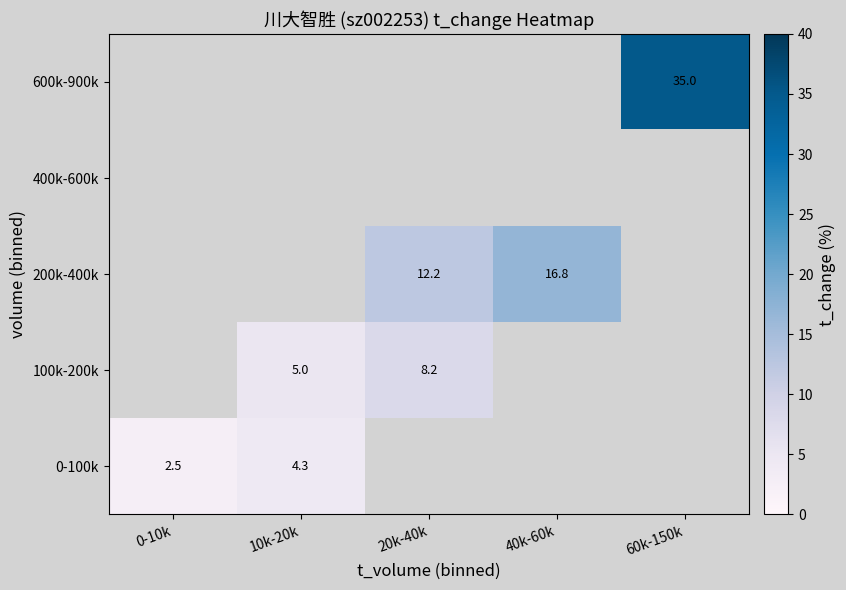

At how many categories does at least one series exceed 26?

1